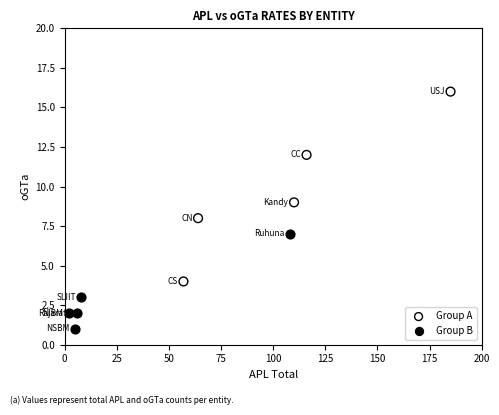

Which series reaches the maximum Y coordinate?

Group A